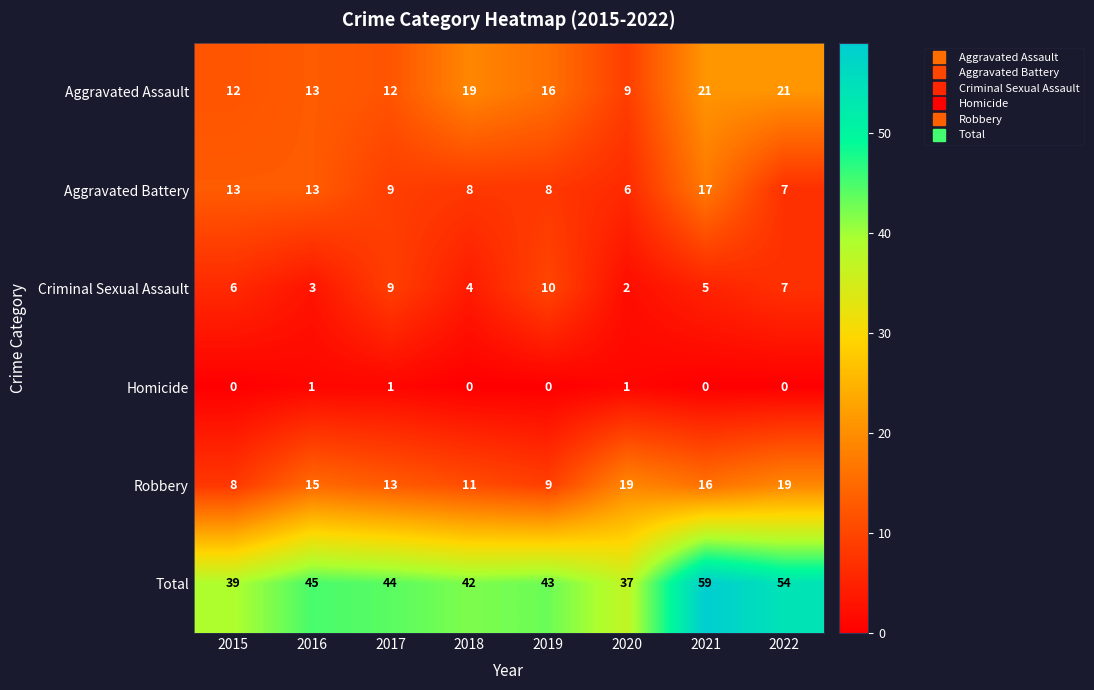

Is it true that Total equals 68 at 2019?

False